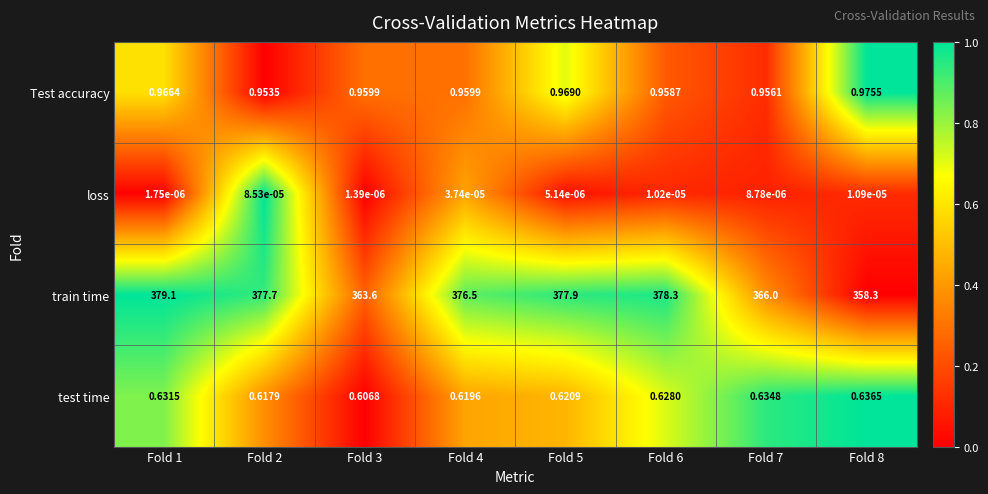

Rank the series at Fold 2 from lowest to highest value.

loss, test time, Test accuracy, train time